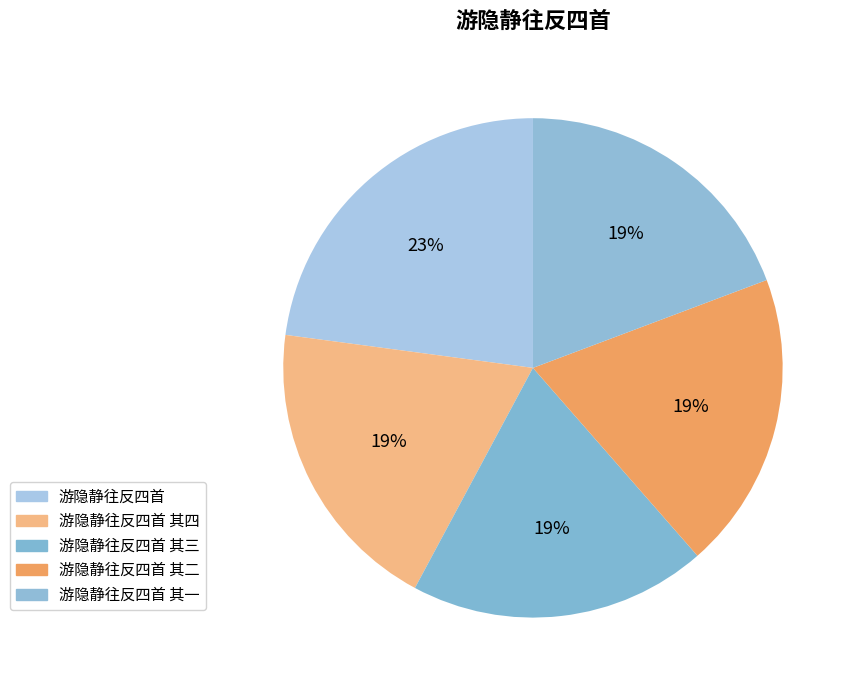

What is the largest slice in the pie chart?

游隐静往反四首